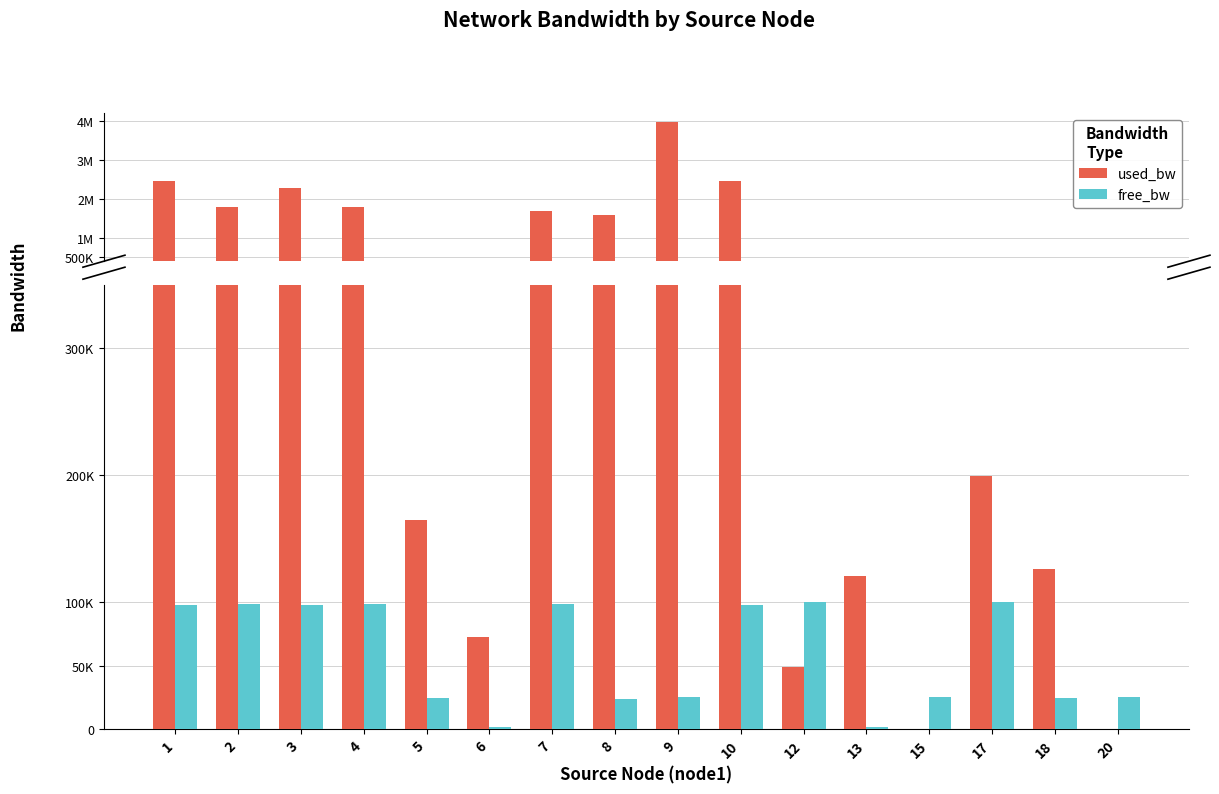

Reading left to right, transcribe all the data shown in this chart.

used_bw: 1=2467466.9	2=1803057.0	3=2282098.7	4=1803056.9	5=164613.9	6=72871.2	7=1691728.5	8=1575228.4	9=3983255.5	10=2459250.4	12=48996.4	13=120511.7	15=191.9	17=199166.4	18=126499.7	20=191.9
free_bw: 1=97532.4	2=98195.7	3=97717.3	4=98196.9	5=24835.4	6=1477.1	7=98307.7	8=23424.6	9=24996.2	10=97540.5	12=99951.0	13=1429.5	15=24999.8	17=99996.2	18=24873.5	20=24999.8